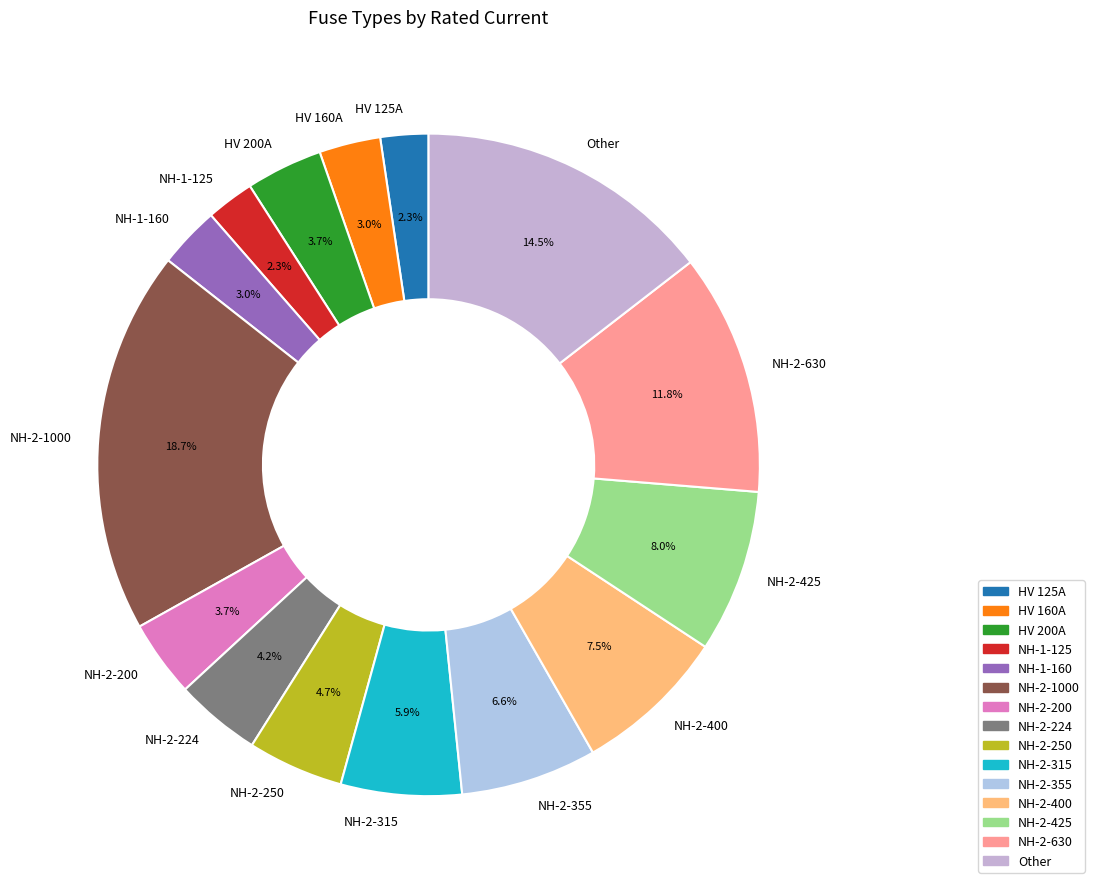

What is the largest slice in the pie chart?

NH-2-1000